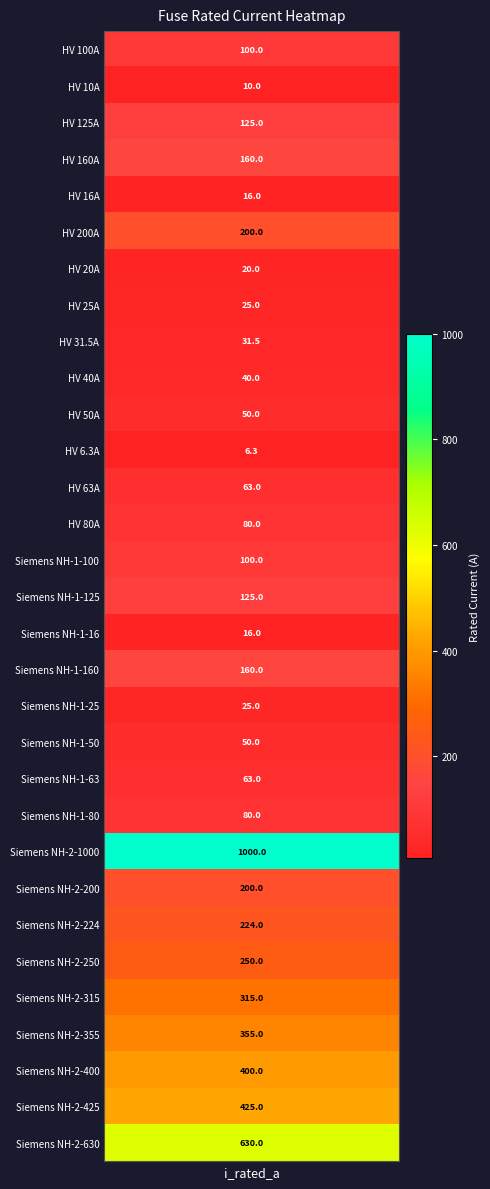

List the labels in order of value, largest first.

Siemens NH-2-1000, Siemens NH-2-630, Siemens NH-2-425, Siemens NH-2-400, Siemens NH-2-355, Siemens NH-2-315, Siemens NH-2-250, Siemens NH-2-224, HV 200A, Siemens NH-2-200, HV 160A, Siemens NH-1-160, HV 125A, Siemens NH-1-125, HV 100A, Siemens NH-1-100, HV 80A, Siemens NH-1-80, HV 63A, Siemens NH-1-63, HV 50A, Siemens NH-1-50, HV 40A, HV 31.5A, HV 25A, Siemens NH-1-25, HV 20A, HV 16A, Siemens NH-1-16, HV 10A, HV 6.3A